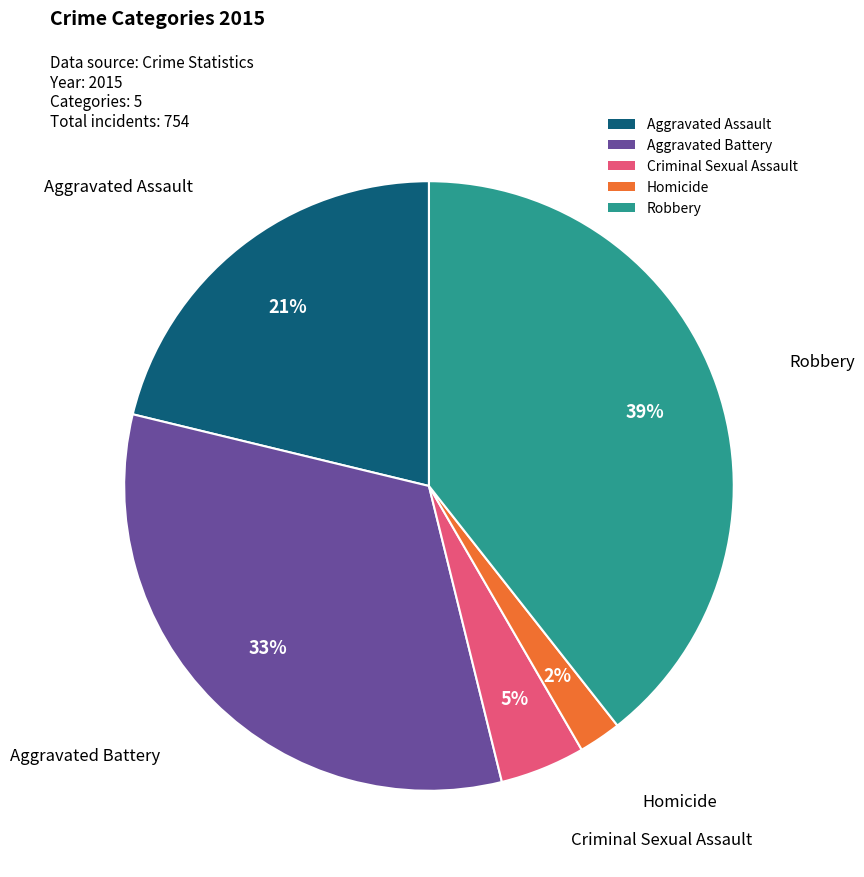

Does any single category account for the majority?

No